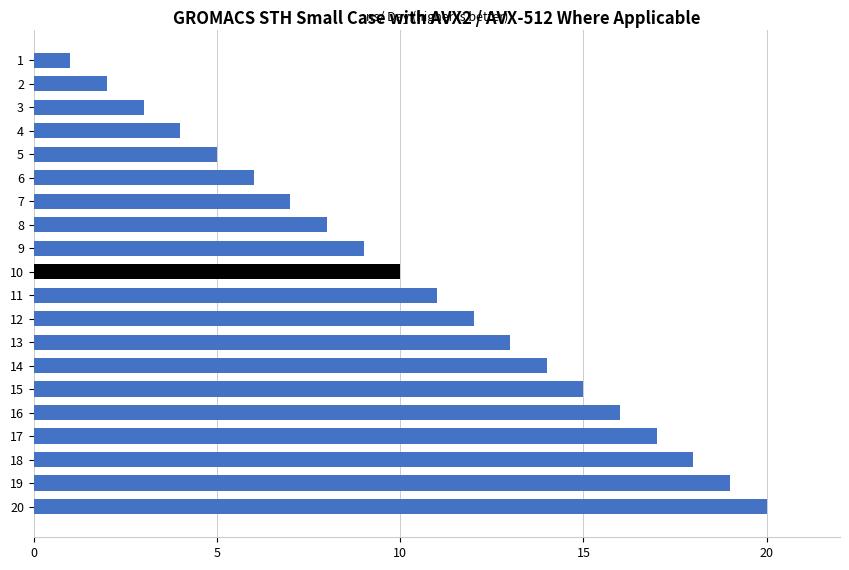

What is the greatest value displayed?

20